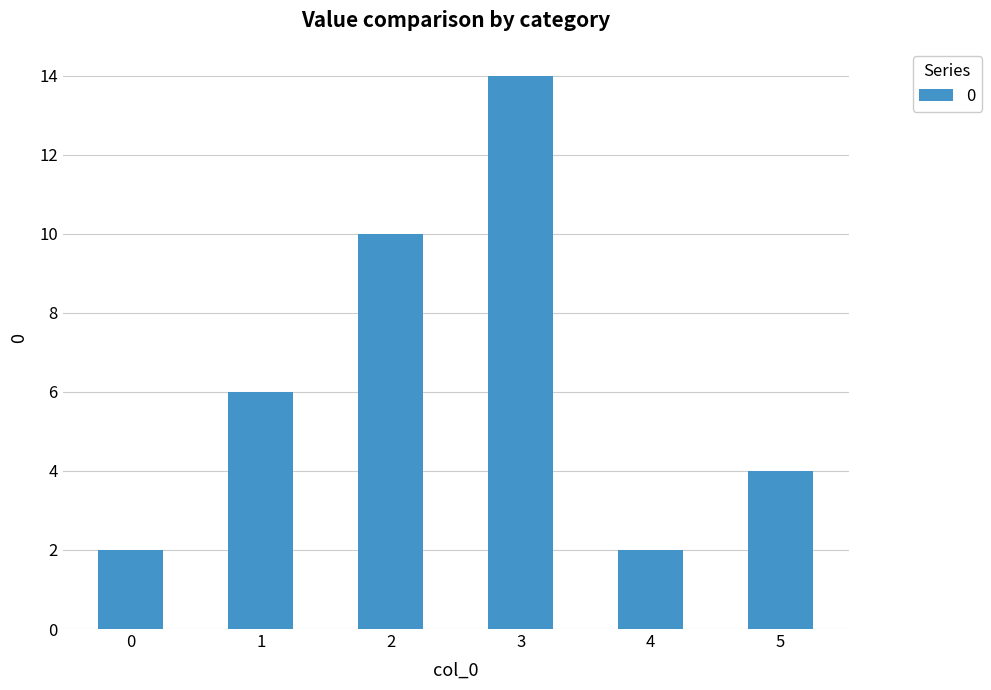

What is the value of the 5th bar from the left?

2